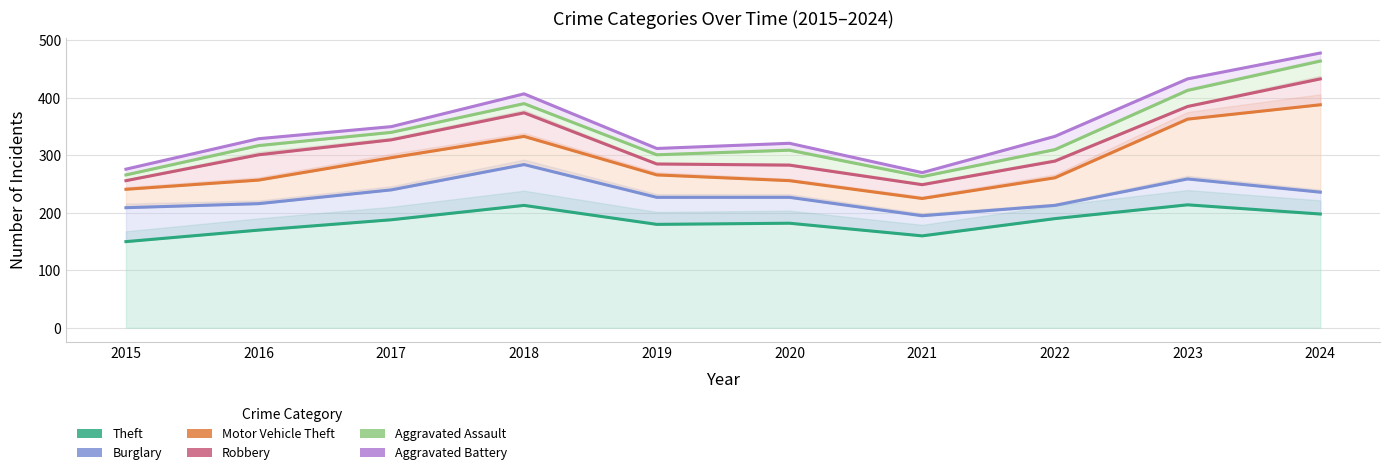

Is the value of Robbery at 2023 greater than the value of Aggravated Assault at 2018?

No